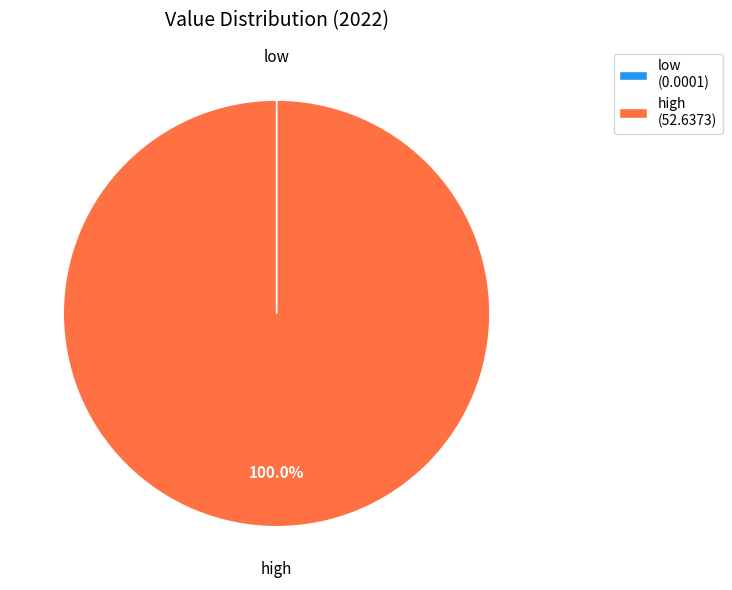

What is the largest slice in the pie chart?

high